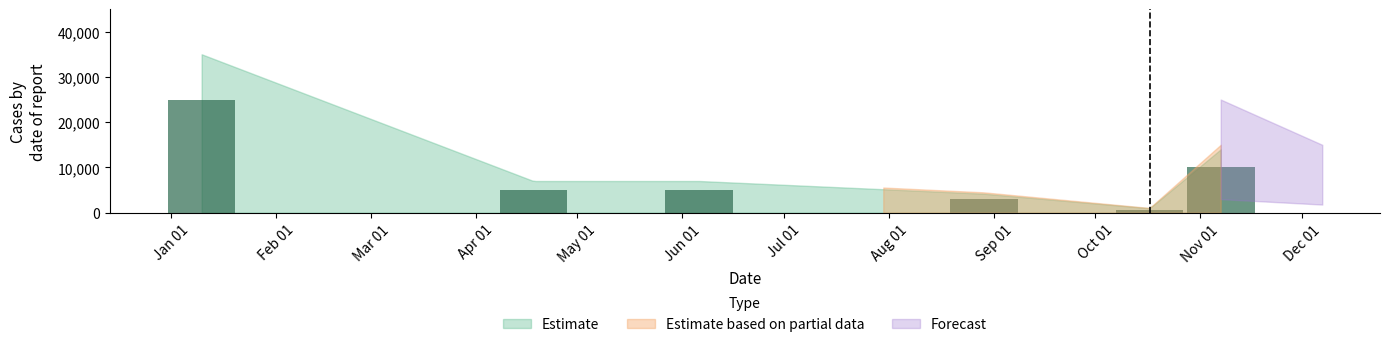

How many bars are there in total?

6